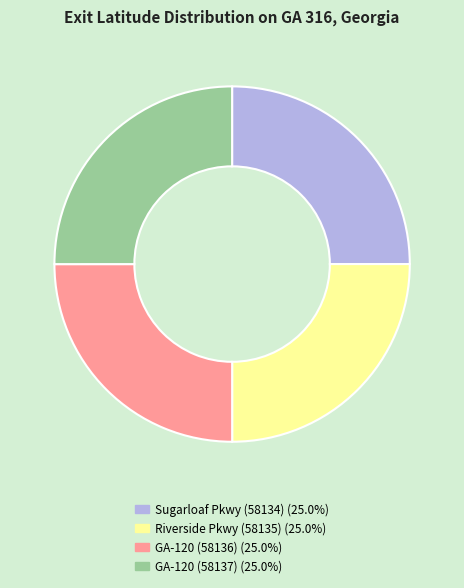

Does Sugarloaf Pkwy (58134) account for over 50% of the chart?

No